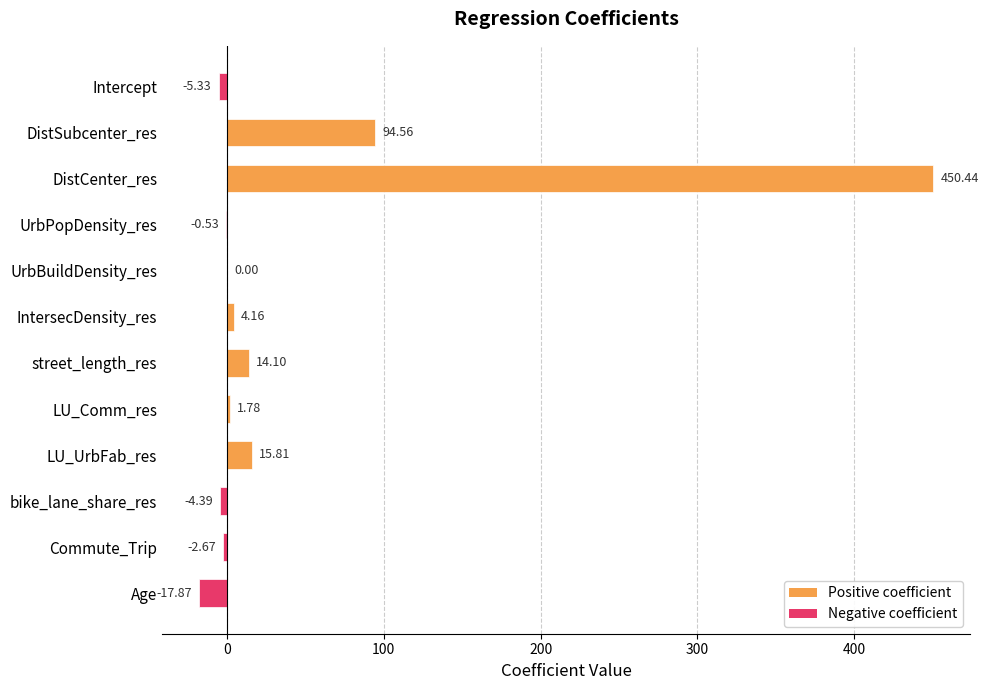

At which label is the value closest to 216?

DistSubcenter_res